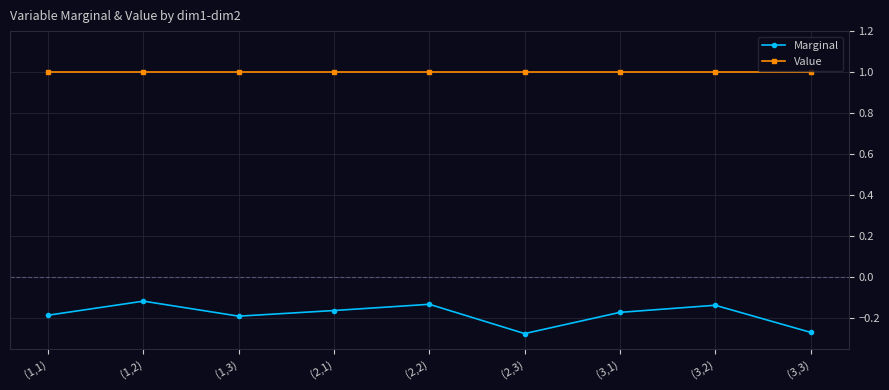

At how many categories does at least one series exceed 0?

9